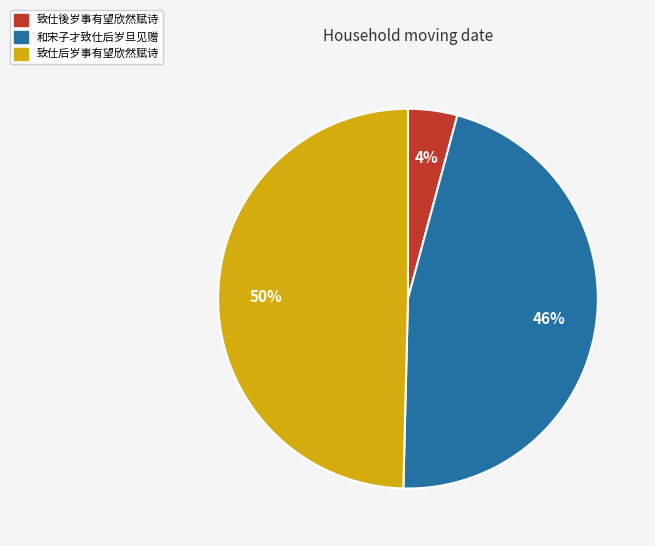

Between 致仕後岁事有望欣然赋诗 and 和宋子才致仕后岁旦见赠, which is larger?

和宋子才致仕后岁旦见赠